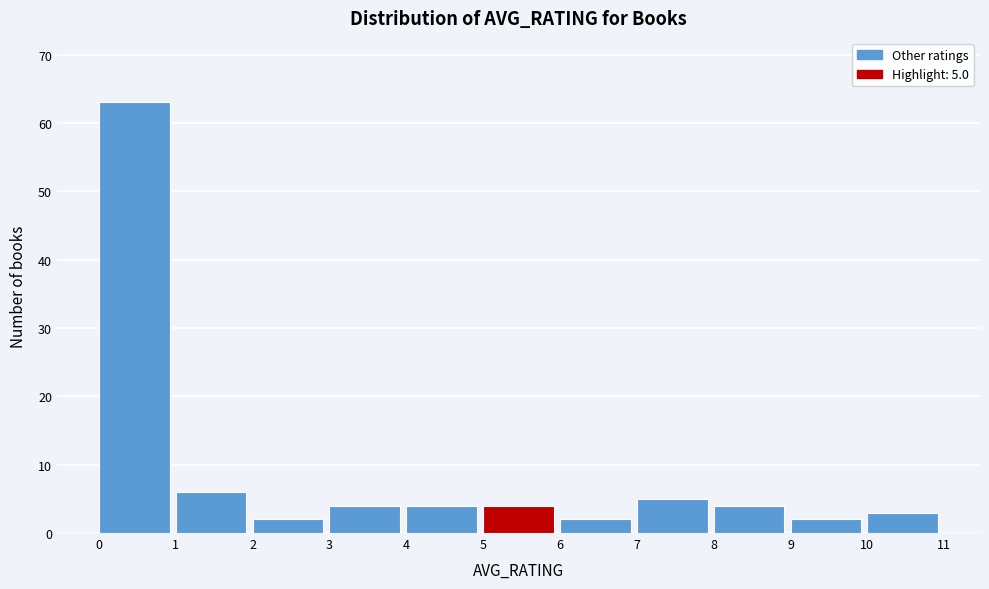

Over which range of the x-axis is the bar tallest?

0 to 1